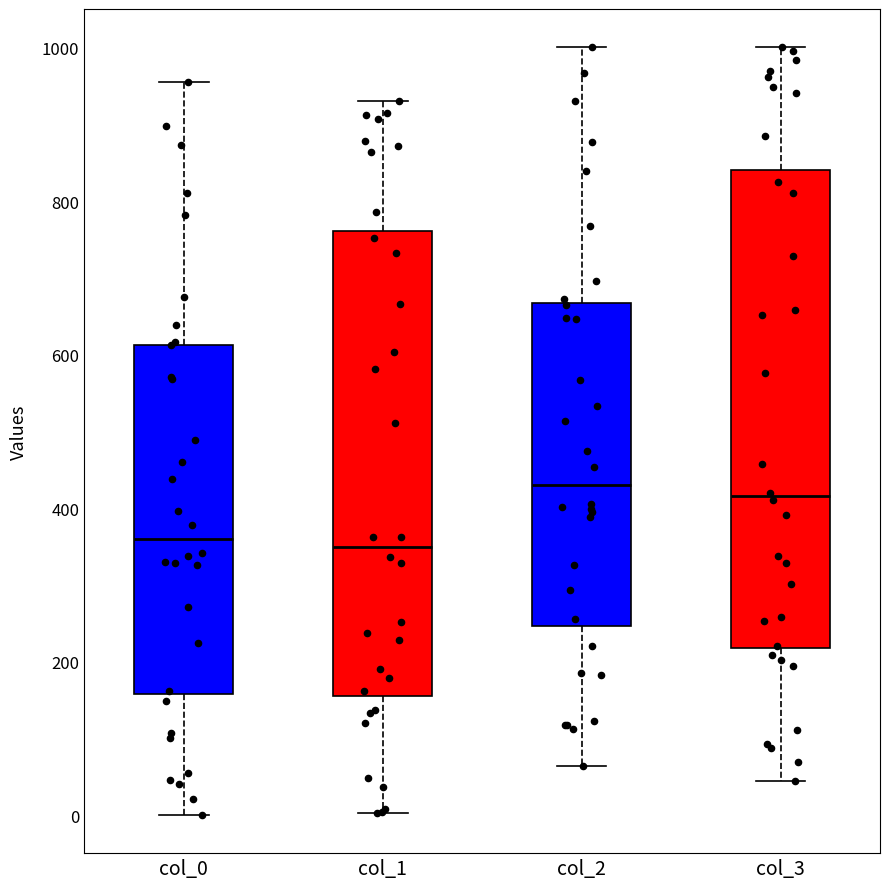

Reading left to right, transcribe this box plot: for each box, give where its median line is, the range the box spans, and where its two whiskers end, as read against the y-axis. The values are not printed on the chart, so give them approximately, as read against the axis.

col_0: median 360, box 160 to 620, whiskers 0 to 960
col_1: median 340, box 160 to 760, whiskers 0 to 940
col_2: median 440, box 240 to 660, whiskers 60 to 1000
col_3: median 420, box 220 to 840, whiskers 40 to 1000